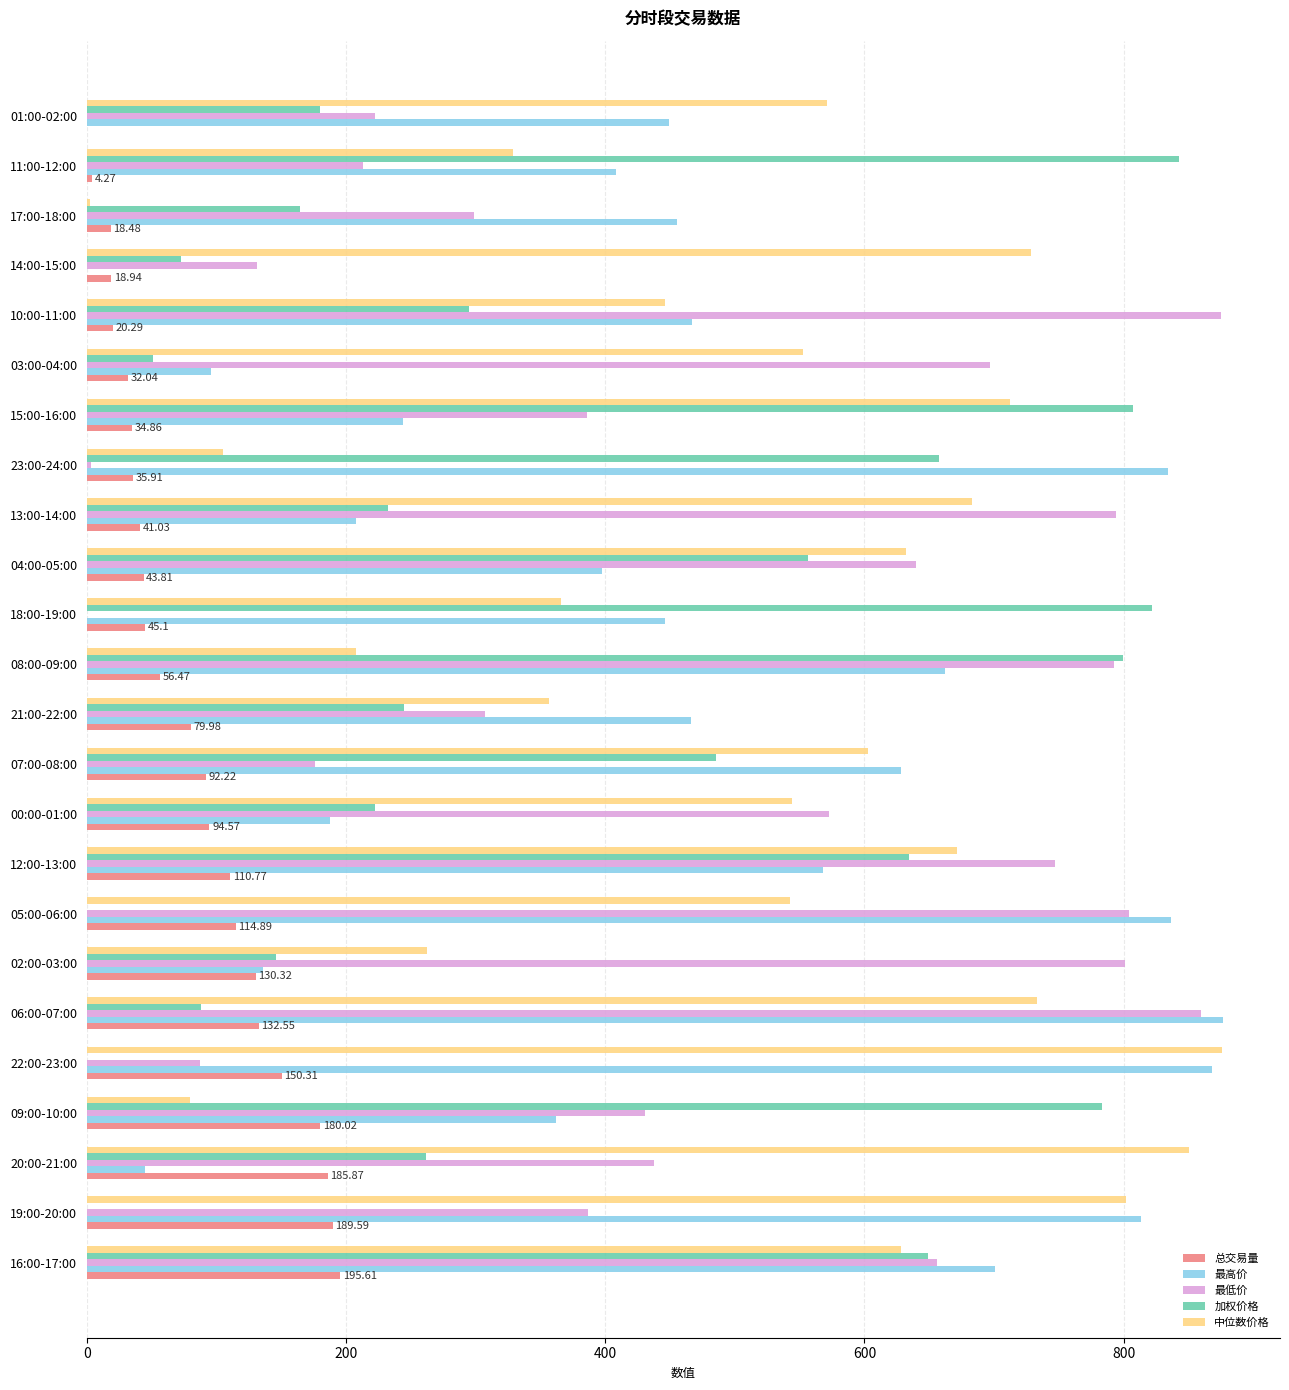

At which category is the sum across all series the highest?

16:00-17:00